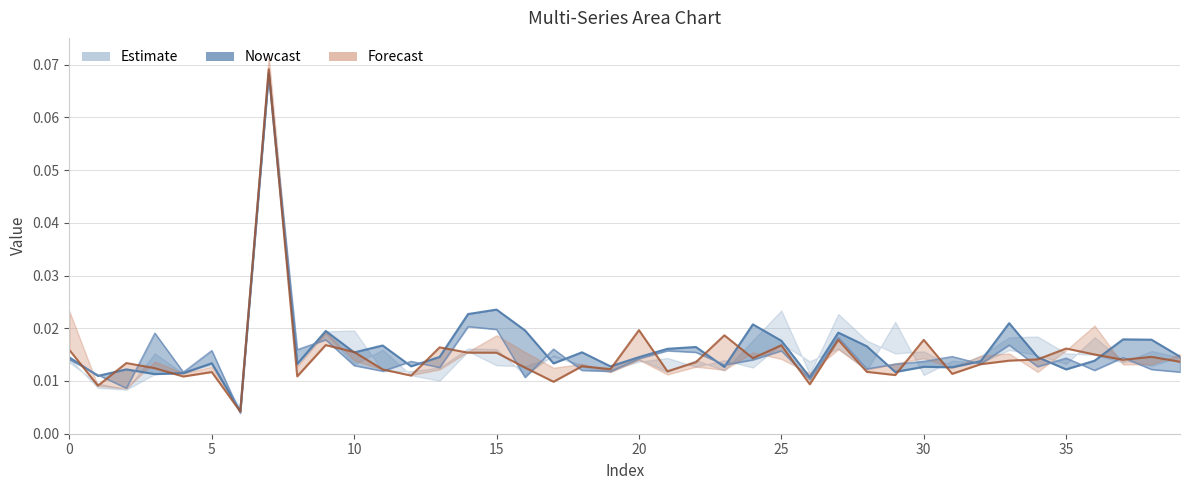

Does the chart display data point markers on the line(s)?

No